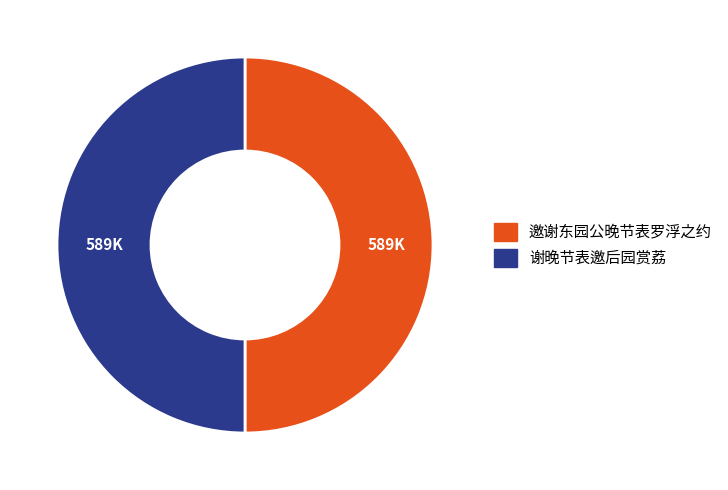

Is the sum of 谢晚节表邀后园赏荔 and 邀谢东园公晚节表罗浮之约 greater than half?

Yes